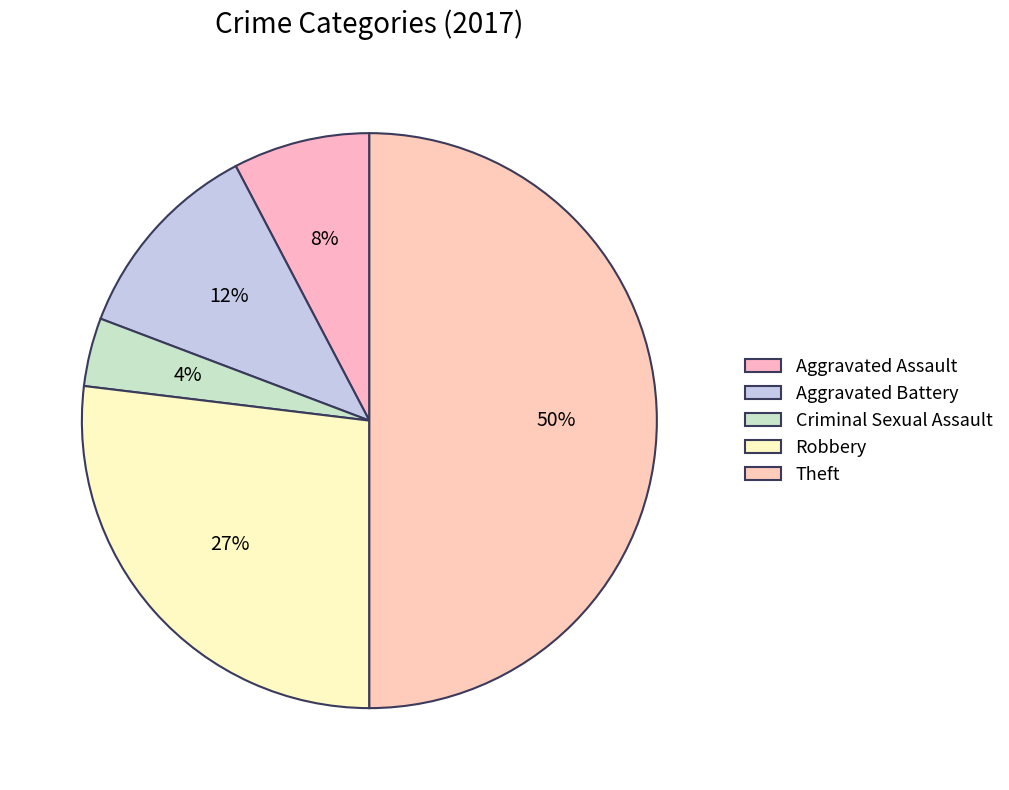

Count the number of slices in the pie.

5